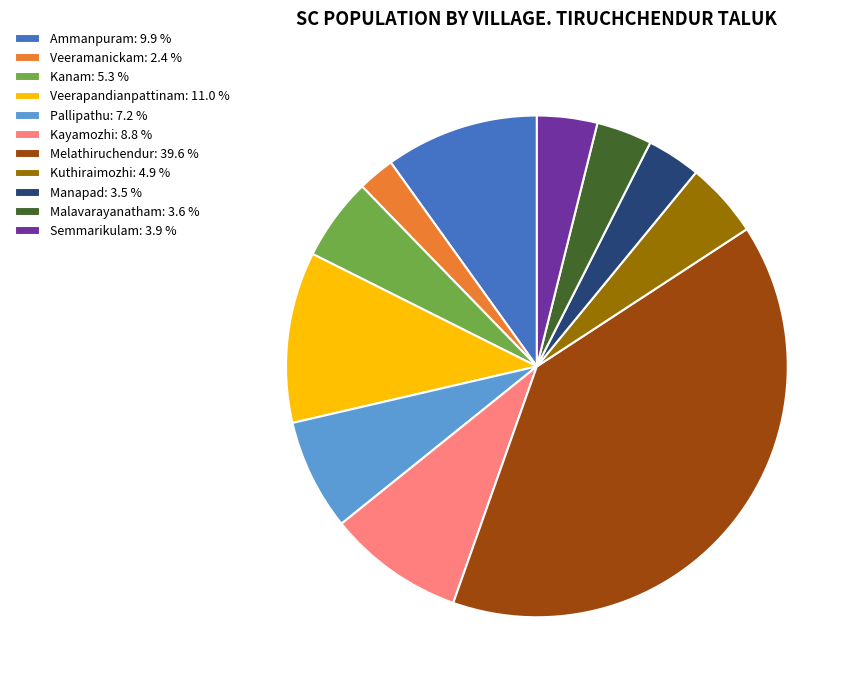

What is the ratio of the value at Veerapandianpattinam: 11.0 % to the value at Manapad: 3.5 %?

3.2